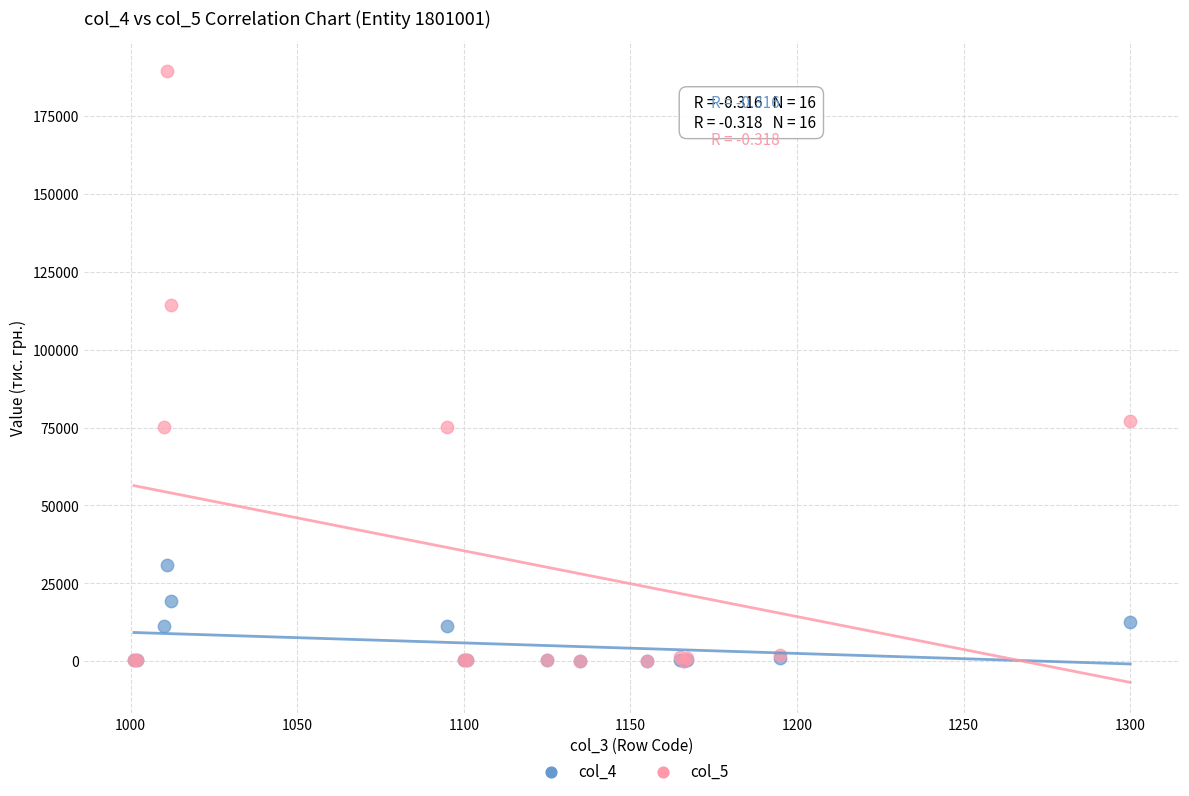

Which series reaches the maximum Y coordinate?

col_5